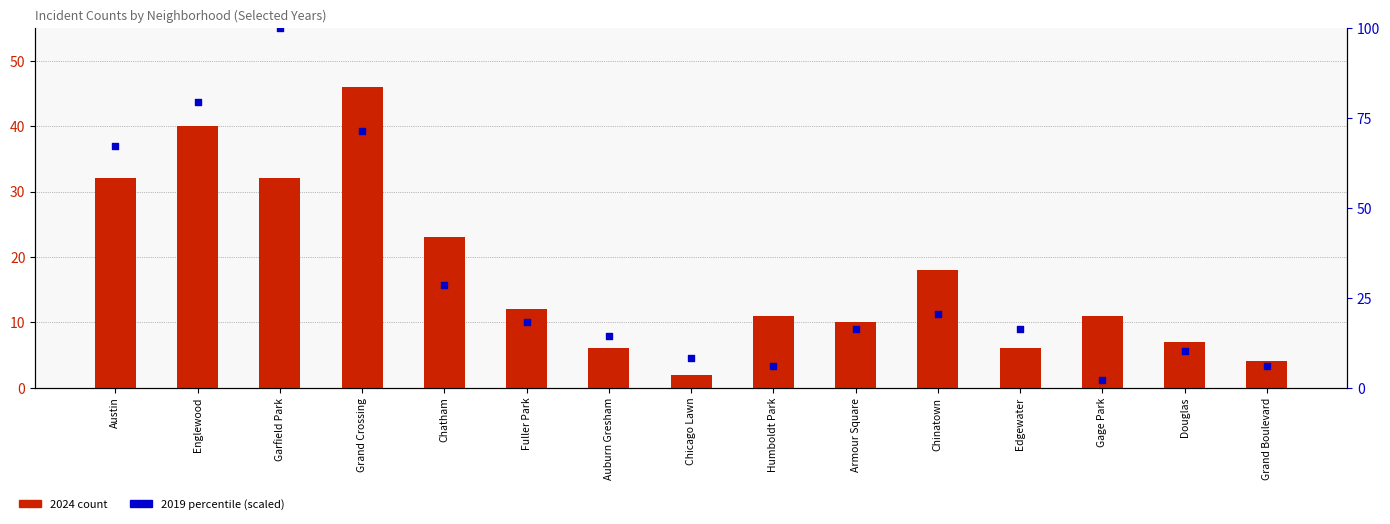

At how many categories does at least one series exceed 73?

2